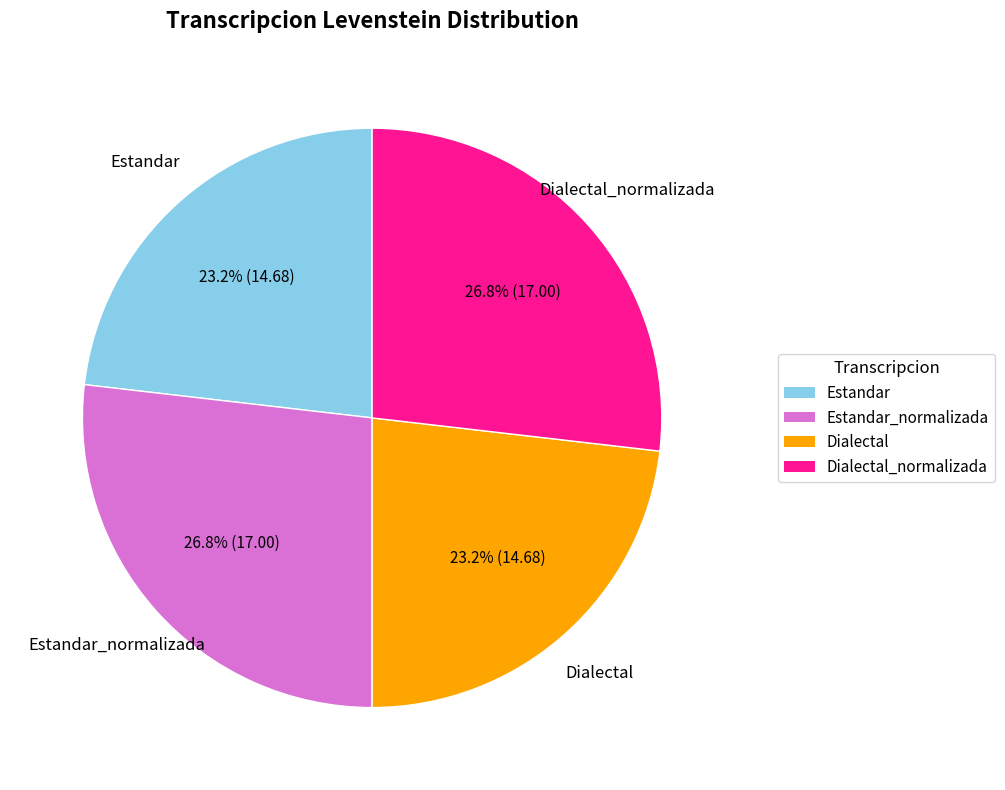

How many slices are in this pie chart?

4